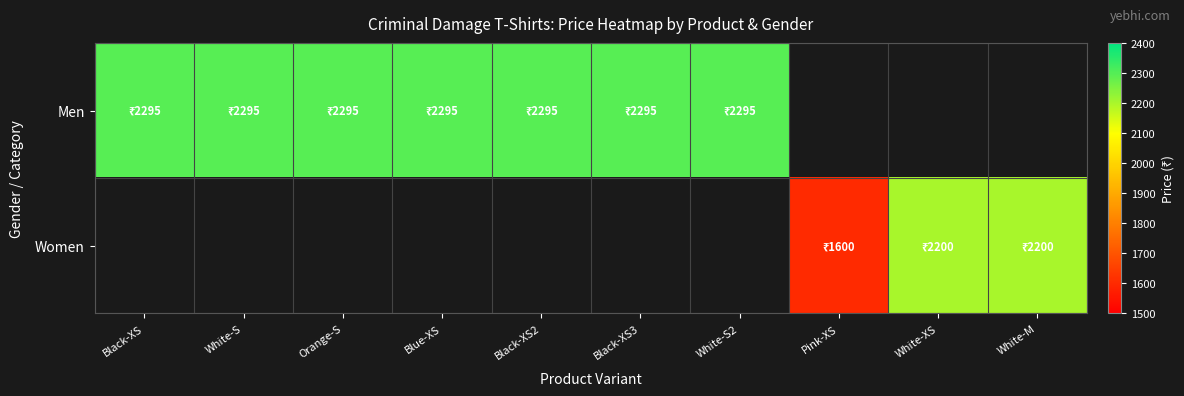

What is the sum of the Men values at White-S2 and Black-XS?

4590.0